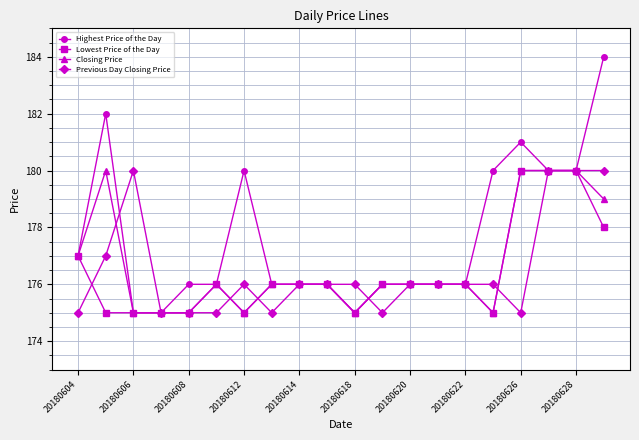

What is the average value of the Lowest Price of the Day series?

176